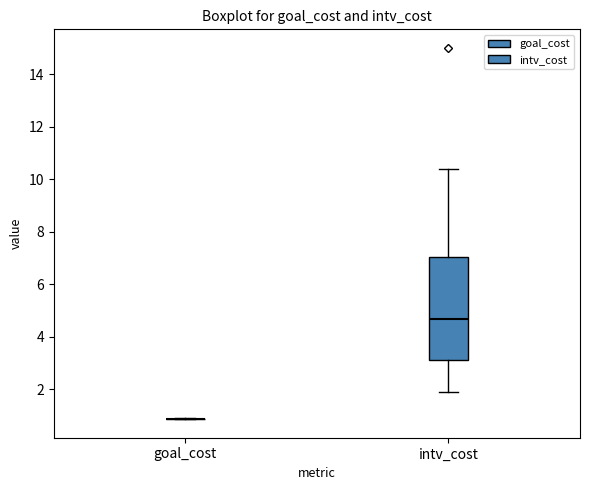

Reading left to right, transcribe this box plot: for each box, give where its median line is, the range the box spans, and where its two whiskers end, as read against the y-axis. The values are not printed on the chart, so give them approximately, as read against the axis.

goal_cost: box collapsed to a line at 0.8, whiskers 0.8 to 0.8
intv_cost: median 4.6, box 3.2 to 7.0, whiskers 2.0 to 10.4